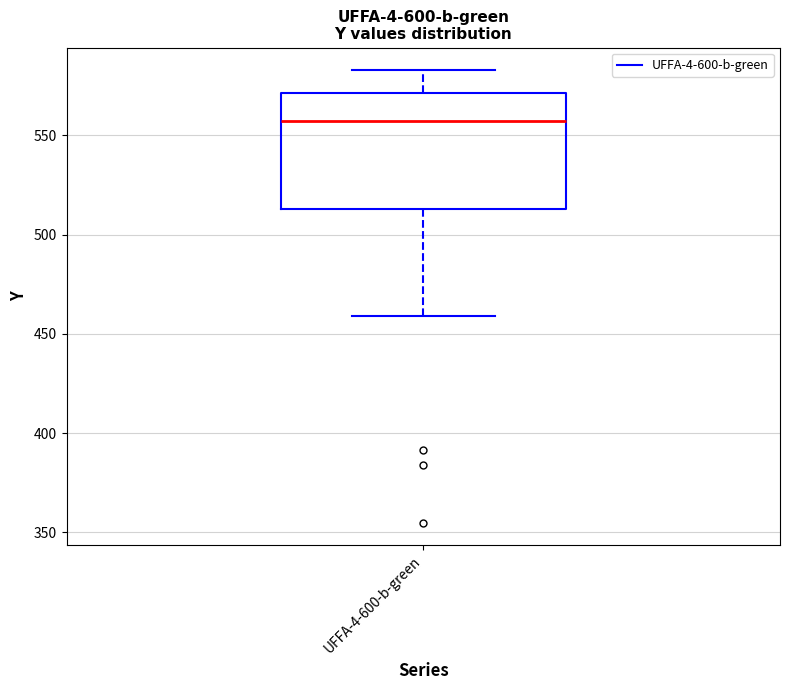

Read this box plot against the y-axis: the position of the median line, the range covered by the box, and the ends of both whiskers. The values are not printed on the chart, so give them approximately, as read against the axis.

median 555, box 515 to 570, whiskers 460 to 585